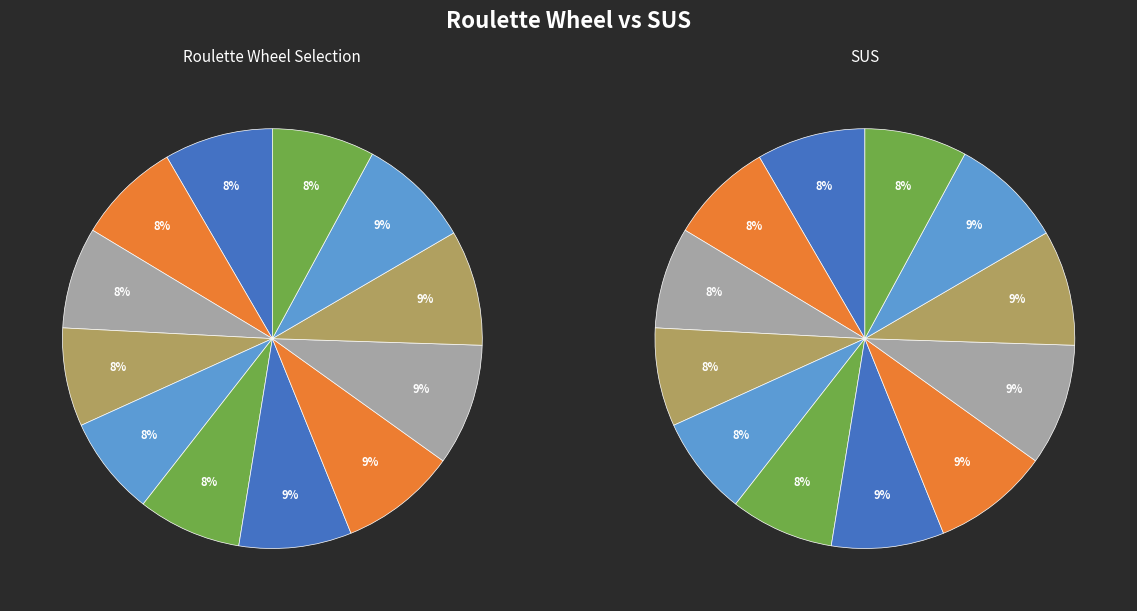

To the nearest percent, what percentage of the pie is 0?

8%